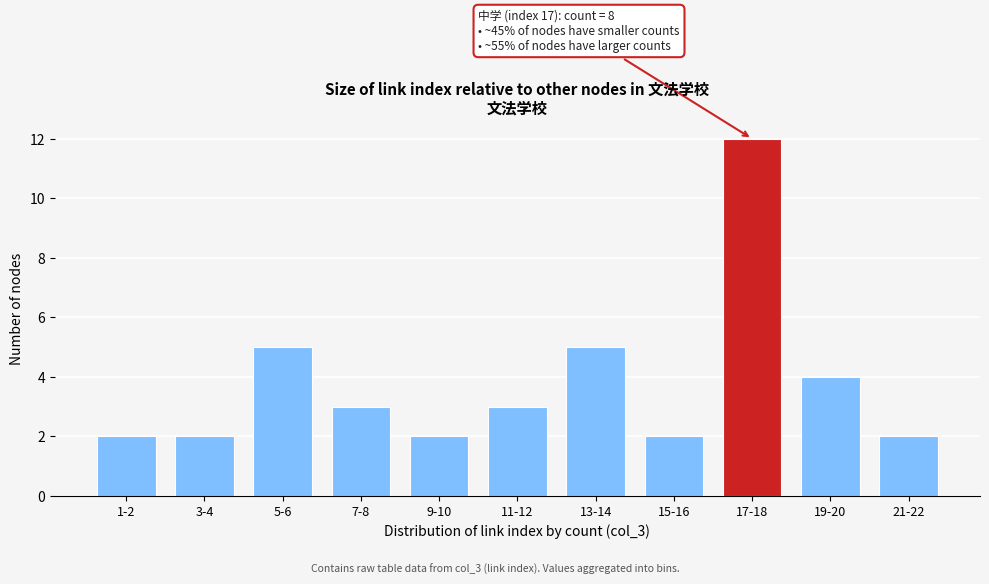

Reading right to left, transcribe all the data shown in this chart.

2	4	12	2	5	3	2	3	5	2	2